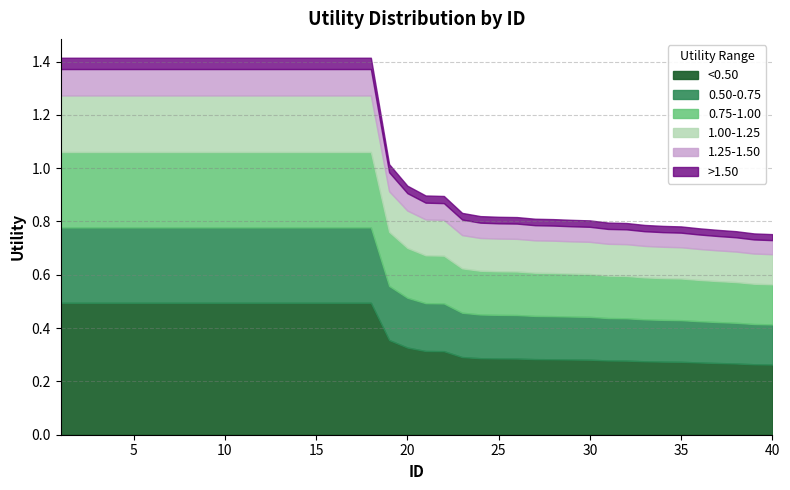

Reading left to right, transcribe all the data shown in this chart.

1=1.4	2=1.4	3=1.4	4=1.4	5=1.4	6=1.4	7=1.4	8=1.4	9=1.4	10=1.4	11=1.4	12=1.4	13=1.4	14=1.4	15=1.4	16=1.4	17=1.4	18=1.4	19=1.0	20=0.9	21=0.9	22=0.9	23=0.8	24=0.8	25=0.8	26=0.8	27=0.8	28=0.8	29=0.8	30=0.8	31=0.8	32=0.8	33=0.8	34=0.8	35=0.8	36=0.8	37=0.8	38=0.8	39=0.8	40=0.8